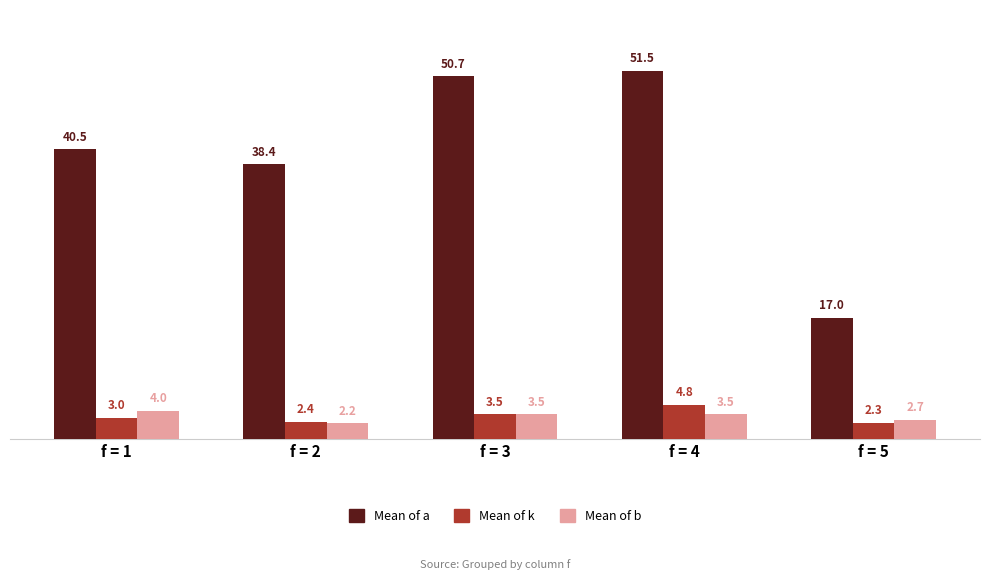

Between f = 2 and f = 4, which series saw the biggest shift?

Mean of a